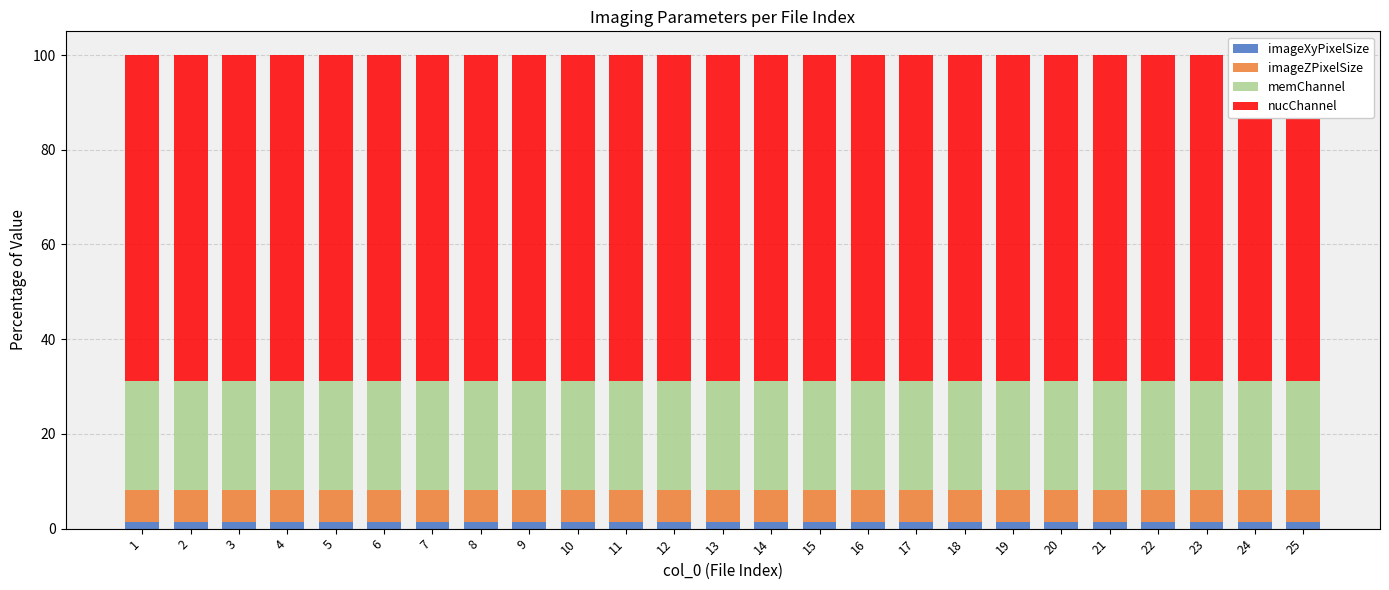

What is the average value of the memChannel series?

23.0